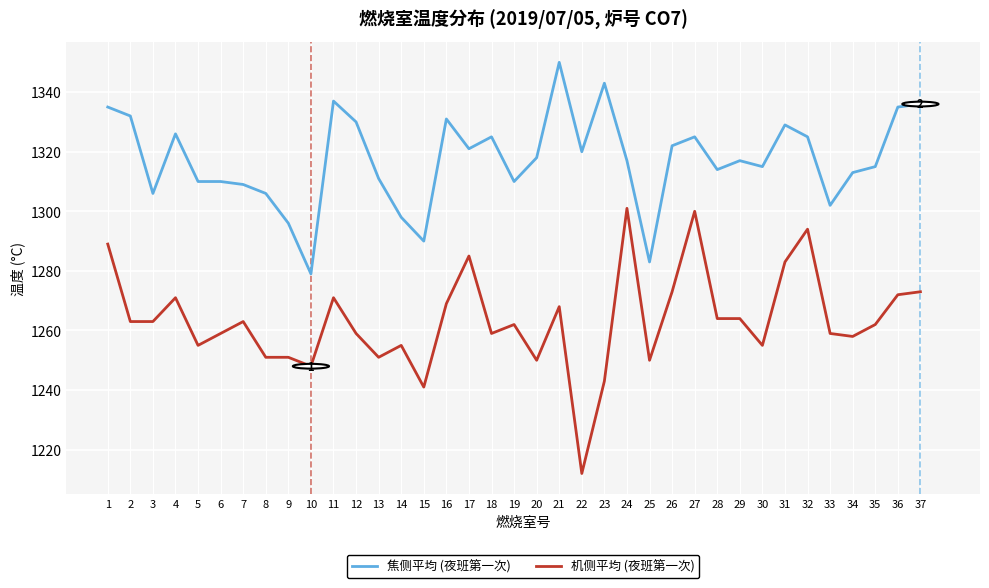

Which series has the largest total across all categories?

焦侧平均 (夜班第一次)